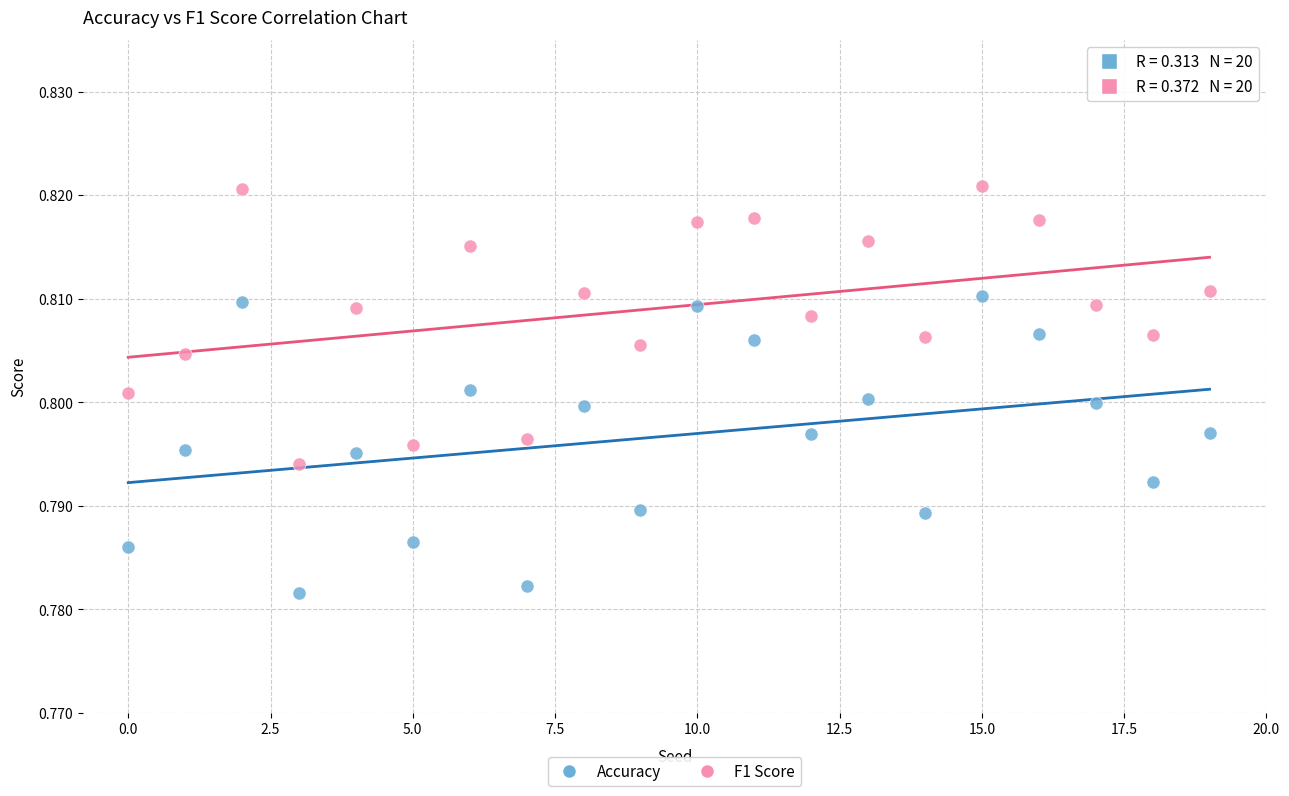

Which series reaches the maximum Y coordinate?

F1 Score